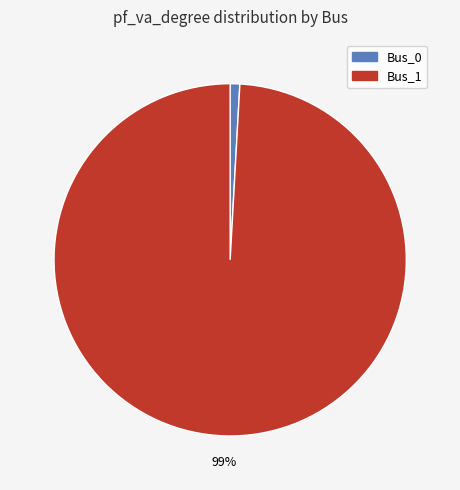

Is it true that Bus_0 is 14% of the pie?

False